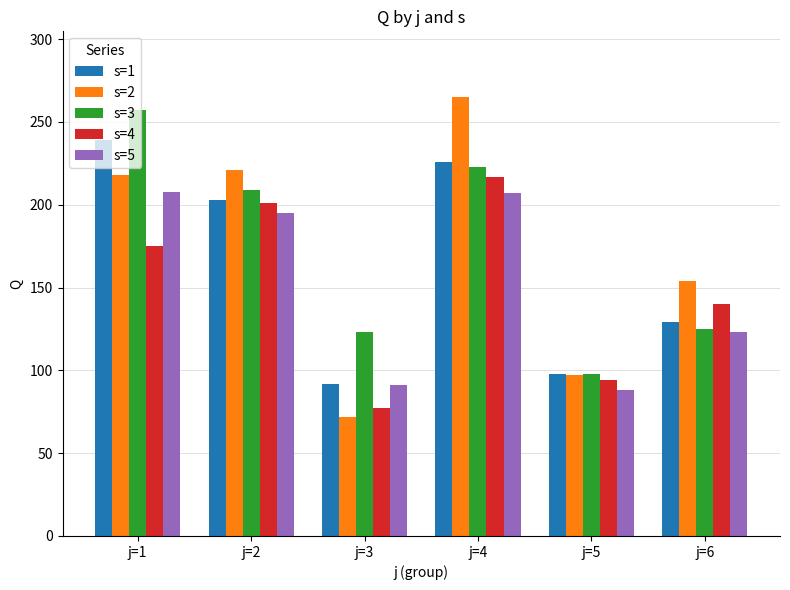

What is the difference between the s=1 values at j=3 and j=2?

111